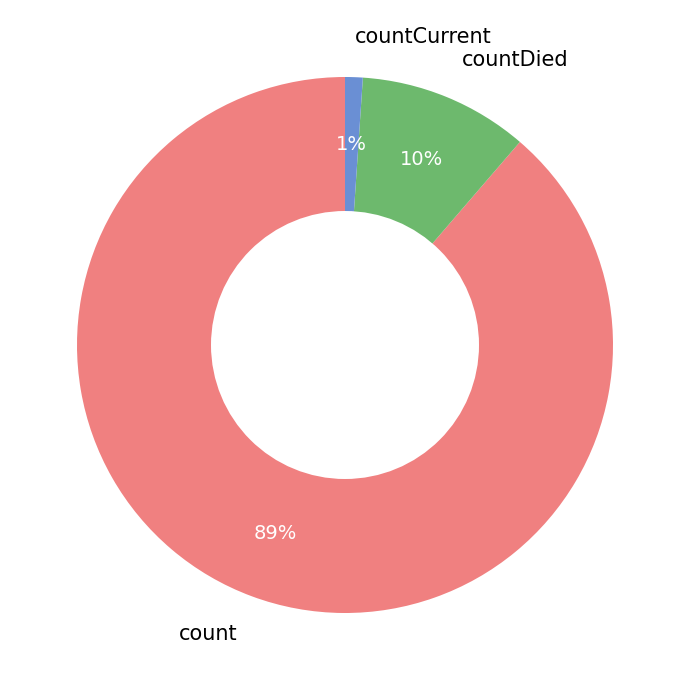

Is there a majority slice in this chart?

Yes